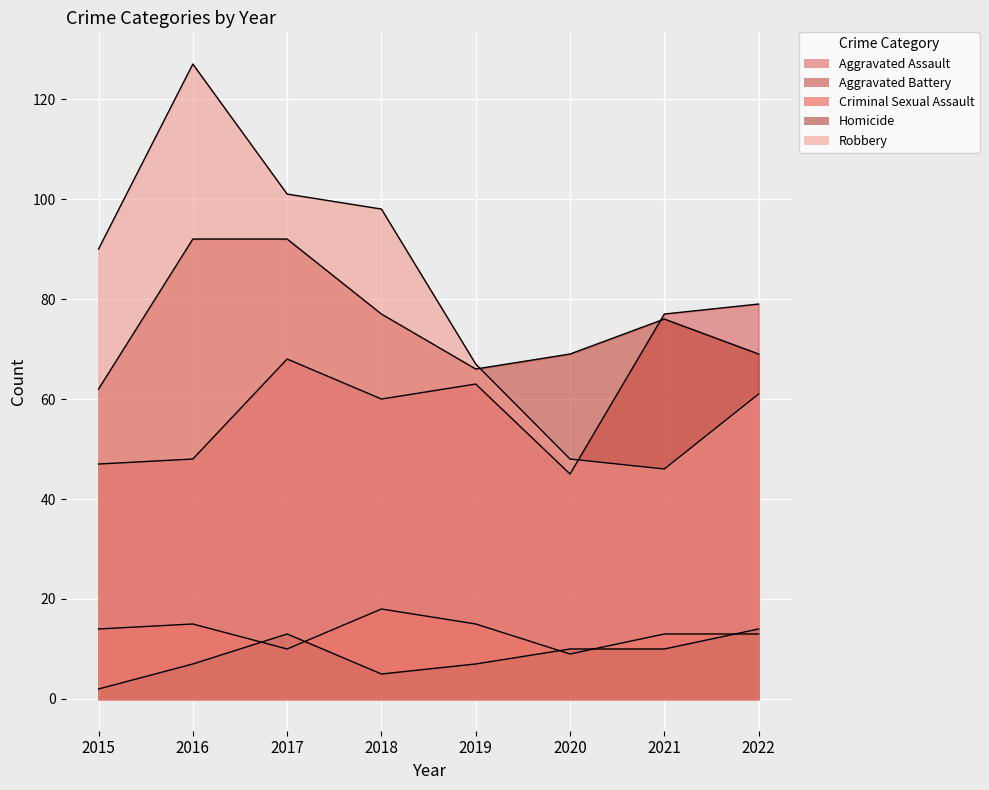

What is the minimum value for Criminal Sexual Assault?

9